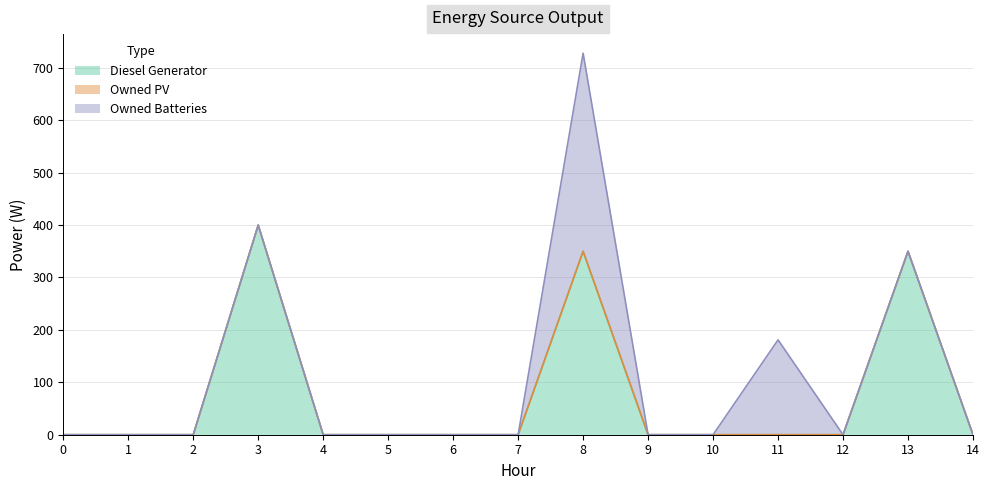

At 14, list the series in order from smallest to largest.

Diesel Generator, Owned PV, Owned Batteries